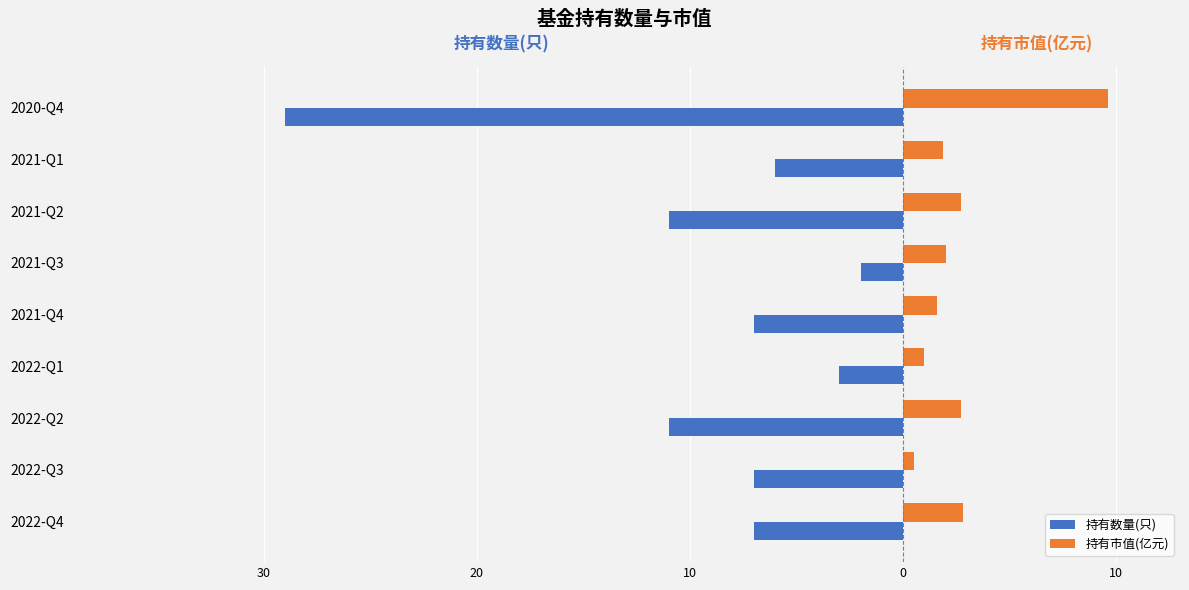

What are all the series names shown in the legend?

持有数量(只), 持有市值(亿元)